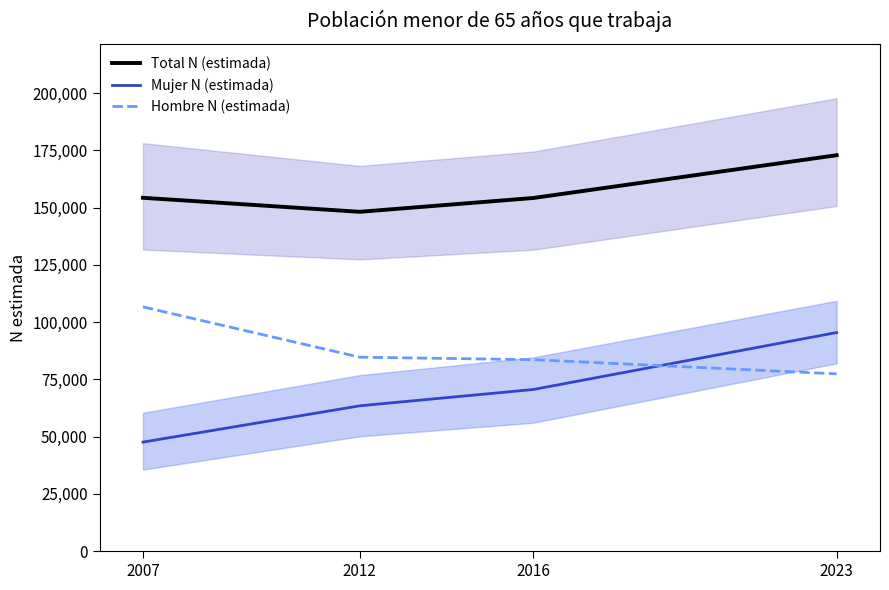

Reading right to left, what are all the values shown in this chart?

Total N (estimada): 172925	154237	148212	154330
Mujer N (estimada): 95488	70601	63492	47644
Hombre N (estimada): 77438	83636	84720	106686